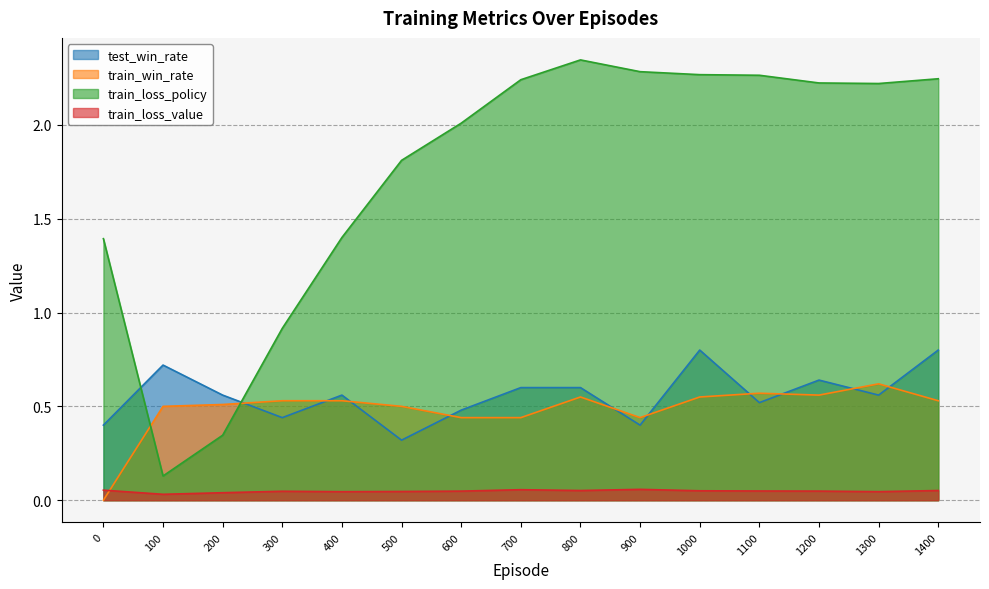

True or false: train_win_rate has more than 2 points higher than both neighbors.

True